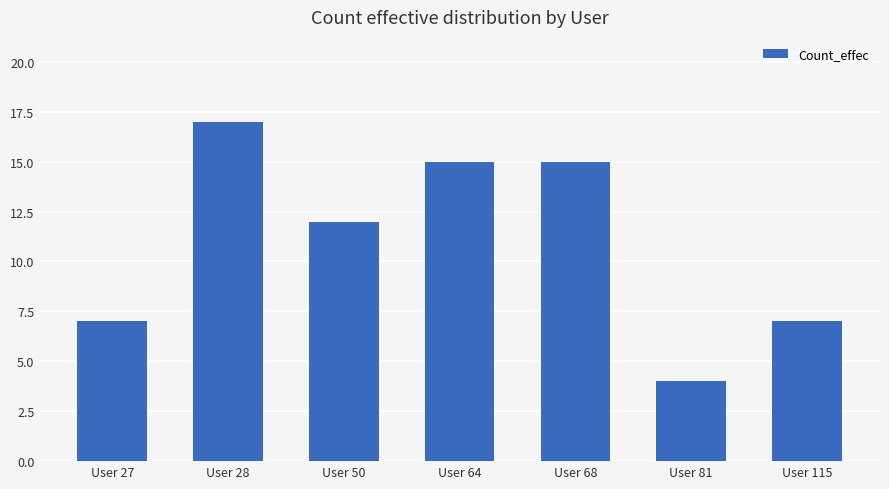

Is it true that the value at User 27 is 10?

False